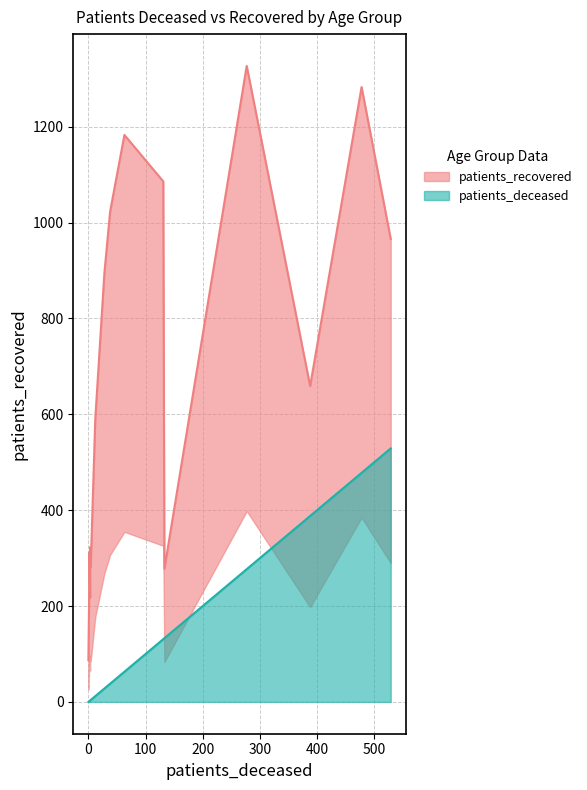

True or false: patients_recovered has a value of 131 at 35 - 39.

False